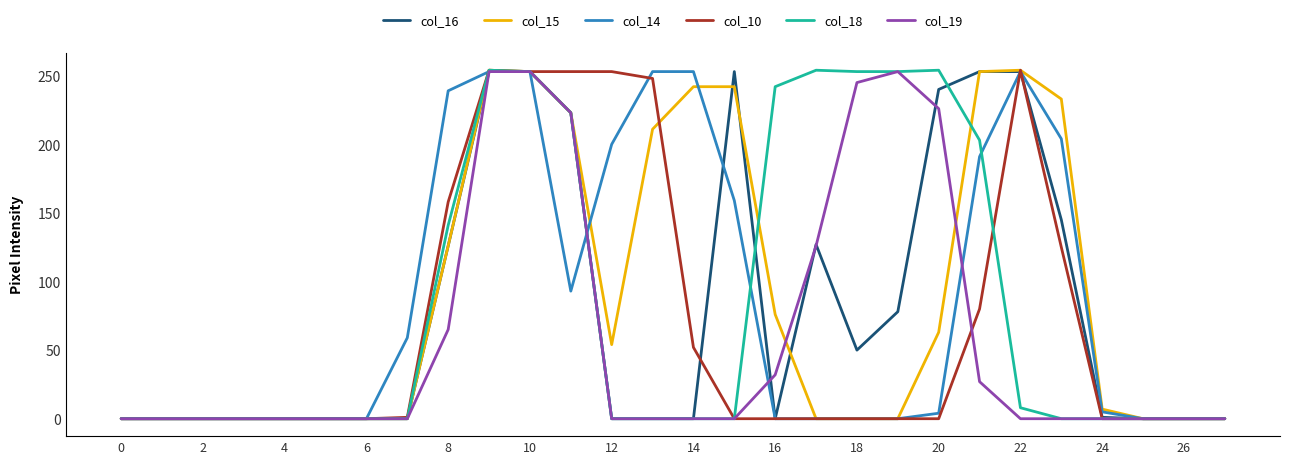

What is the maximum value shown in the chart?

254